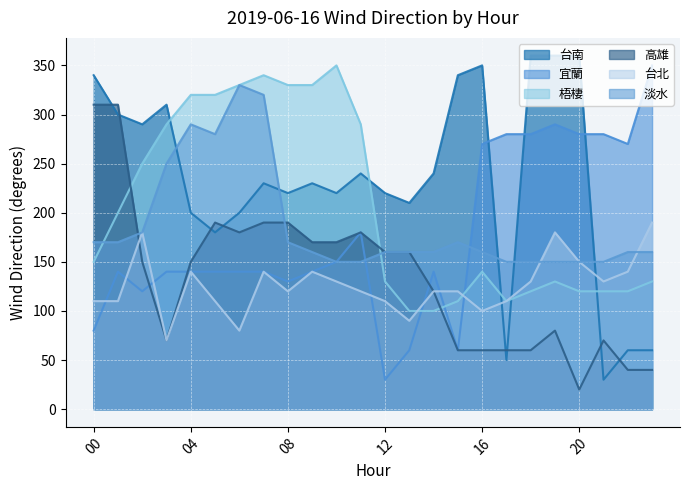

Is it true that 高雄 equals 190 at 05?

True